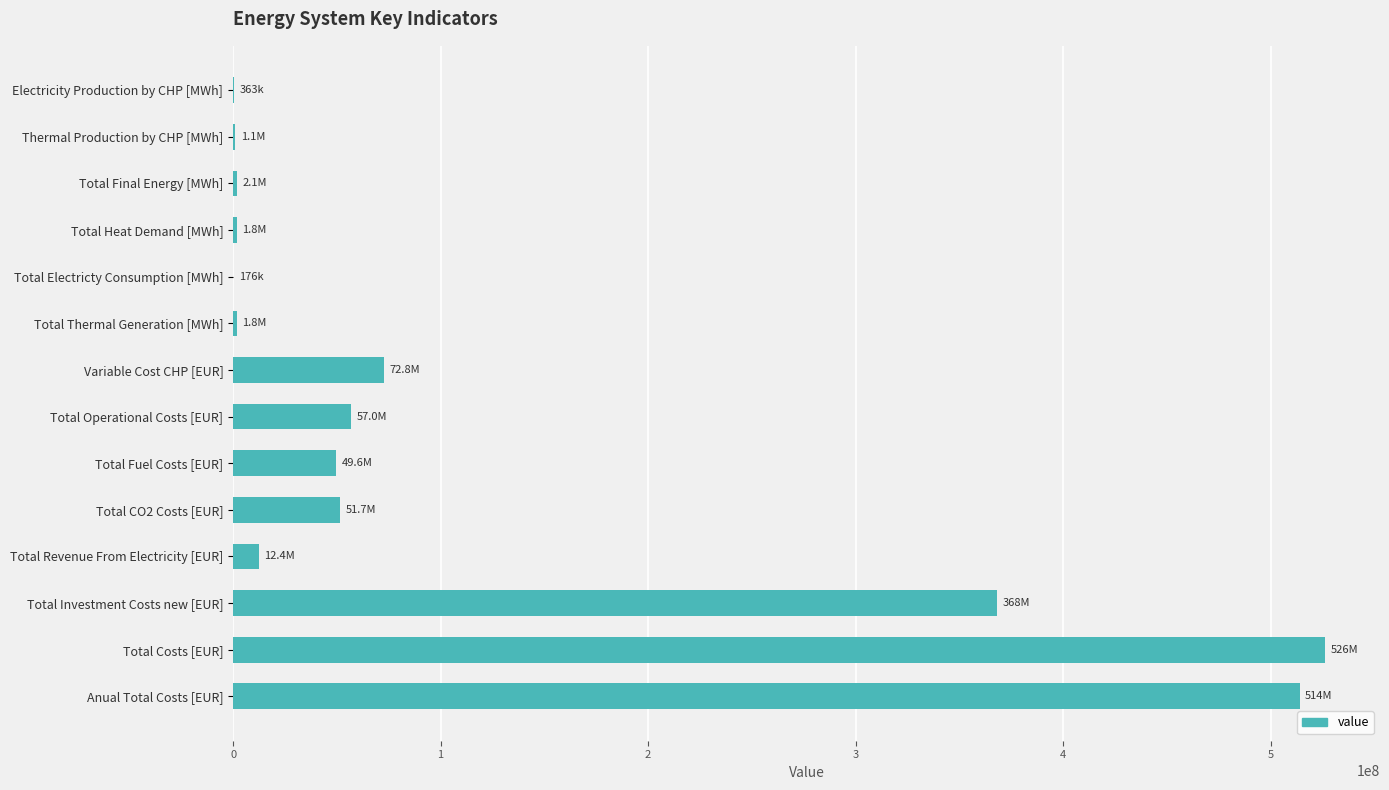

What is the sum of the values at Total Investment Costs new [EUR] and Total Operational Costs [EUR]?

424993364.7